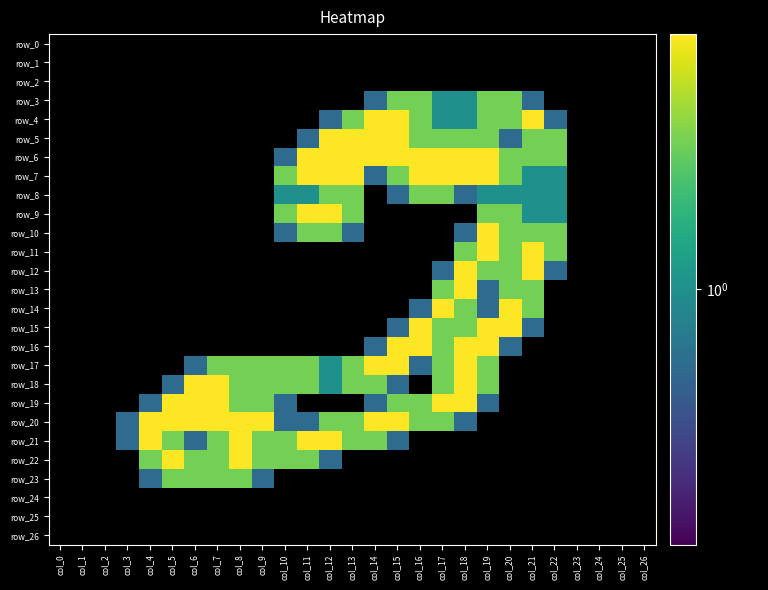

At how many categories does at least one series exceed 1?

19